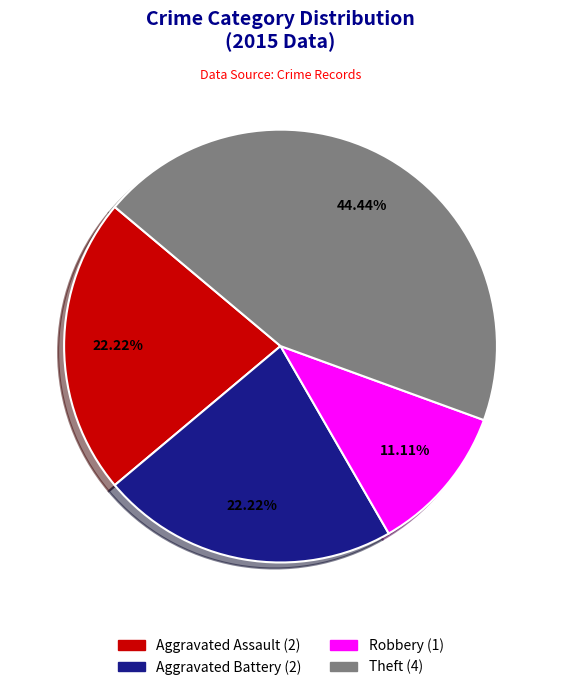

Is there a majority slice in this chart?

No